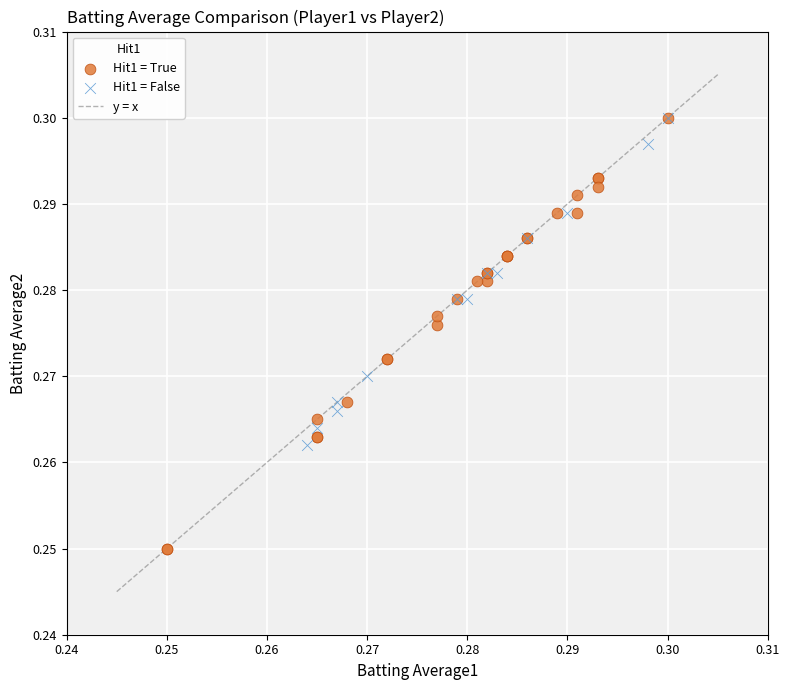

Which series reaches the minimum Y coordinate?

Hit1 = True